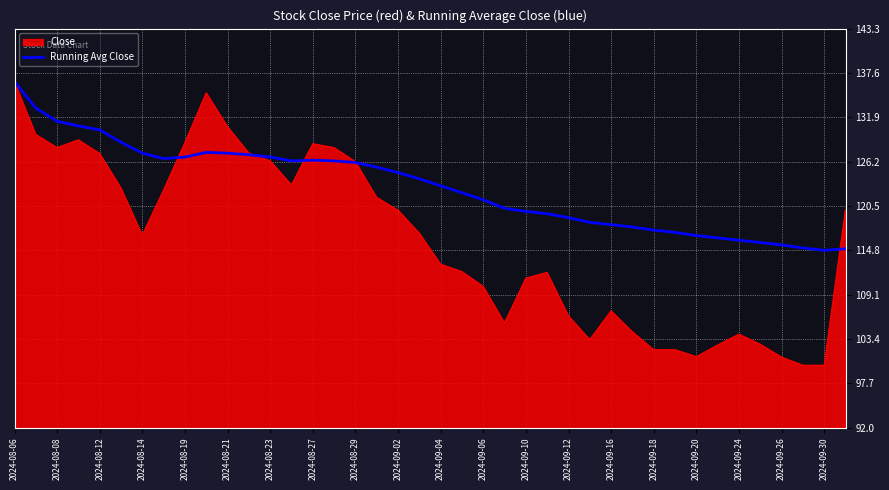

Which series has the largest total across all categories?

Running Avg Close